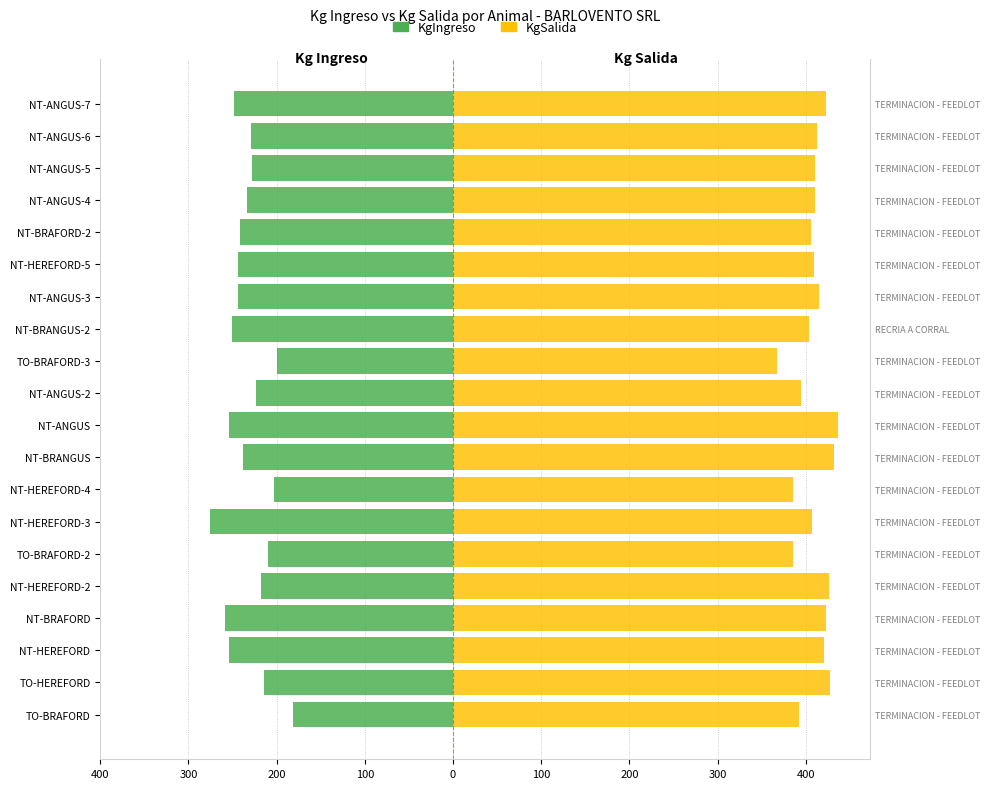

Is it true that KgIngreso equals -238.0 at NT-BRANGUS?

True